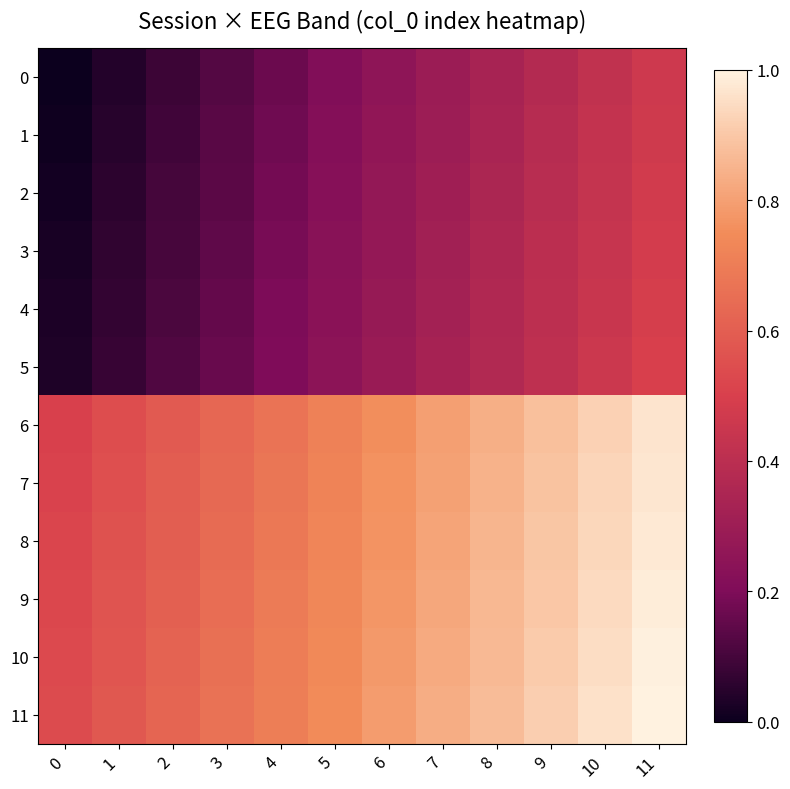

Rank the series at 4 from highest to lowest value.

11, 10, 9, 8, 7, 6, 5, 4, 3, 2, 1, 0